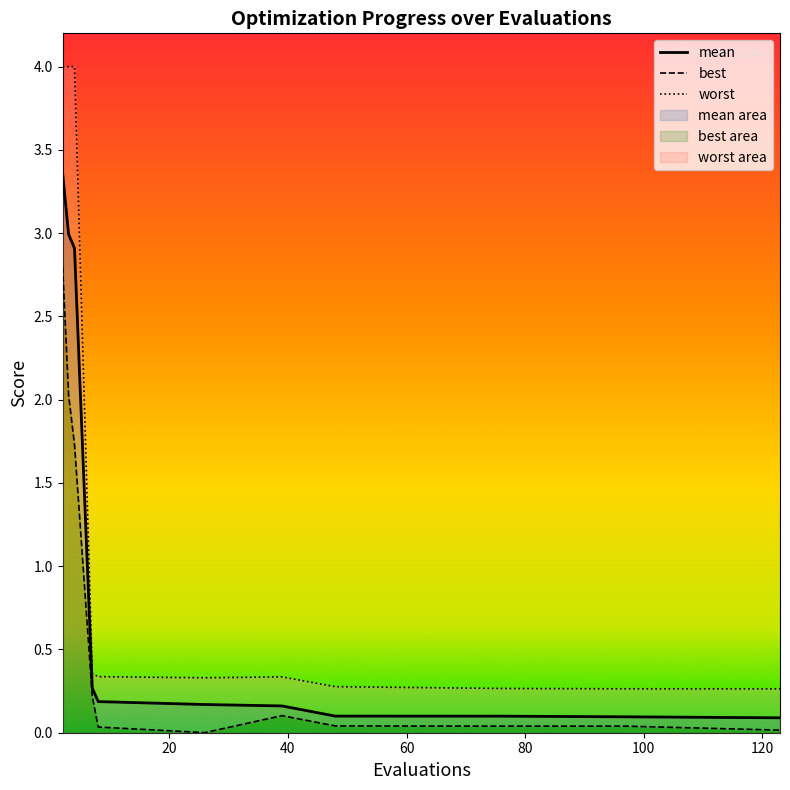

Rank the series by their average value, from highest to lowest.

worst, mean, best